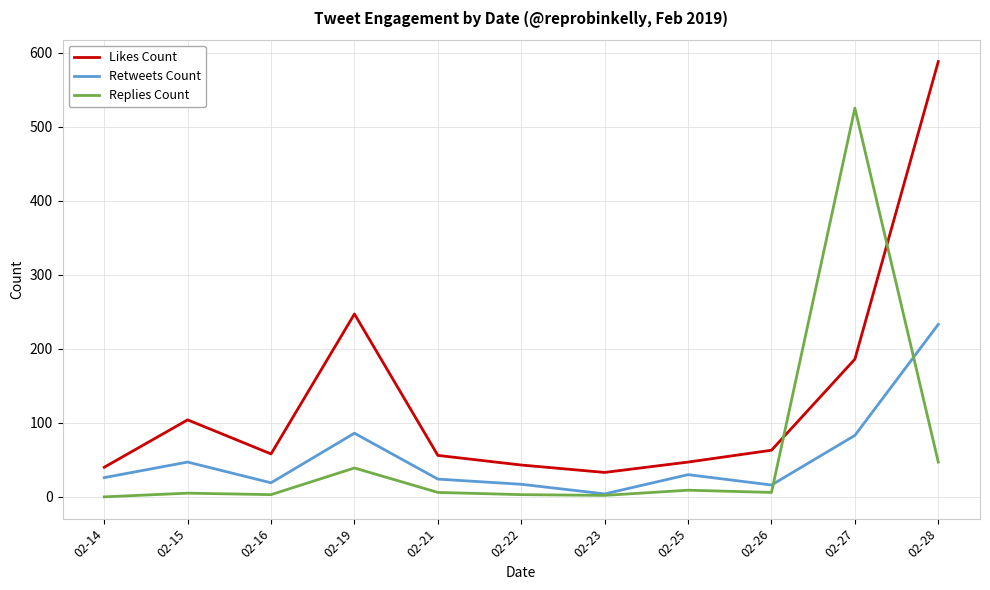

True or false: Likes Count and Replies Count intersect in this chart.

True